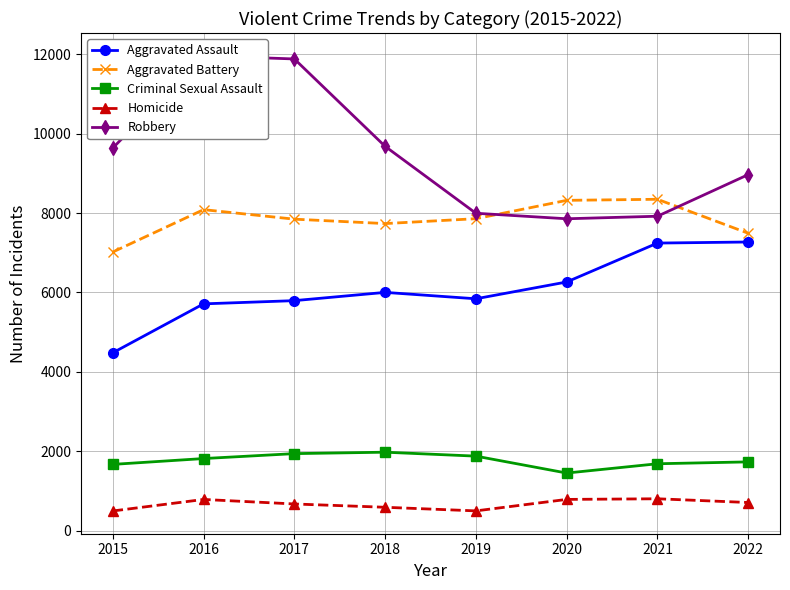

Reading left to right, list all the values displayed in this chart.

Aggravated Assault: 2015=4480	2016=5712	2017=5793	2018=6001	2019=5840	2020=6263	2021=7243	2022=7270
Aggravated Battery: 2015=7018	2016=8085	2017=7845	2018=7734	2019=7857	2020=8319	2021=8346	2022=7490
Criminal Sexual Assault: 2015=1669	2016=1816	2017=1940	2018=1976	2019=1877	2020=1451	2021=1685	2022=1732
Homicide: 2015=496	2016=786	2017=672	2018=589	2019=498	2020=787	2021=803	2022=709
Robbery: 2015=9638	2016=11960	2017=11880	2018=9679	2019=7994	2020=7855	2021=7919	2022=8967